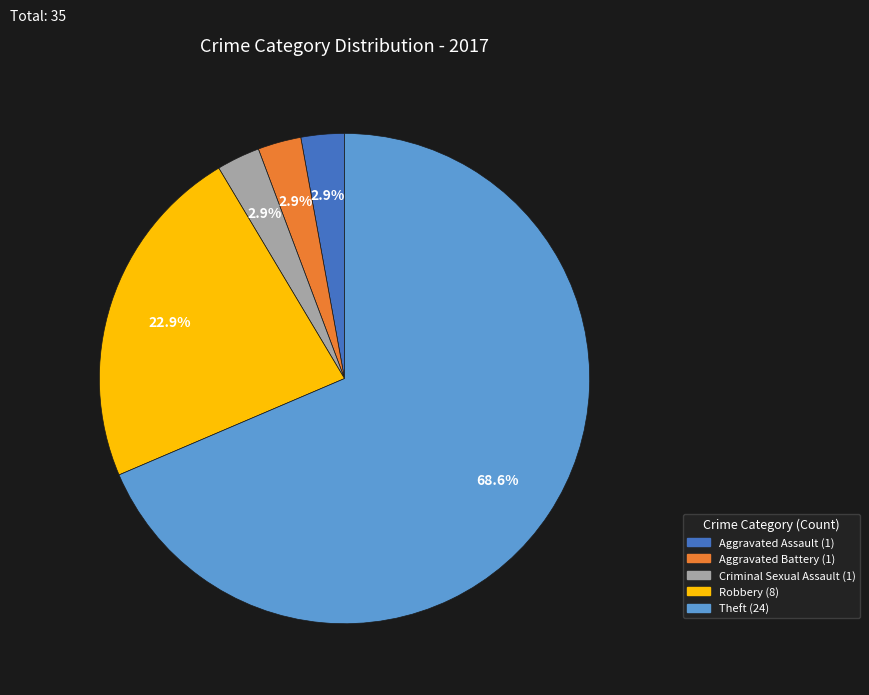

Combined, do Theft and Criminal Sexual Assault account for over 50%?

Yes